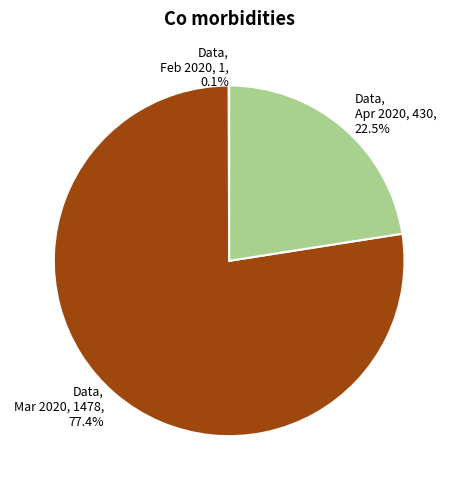

Is there a majority slice in this chart?

Yes